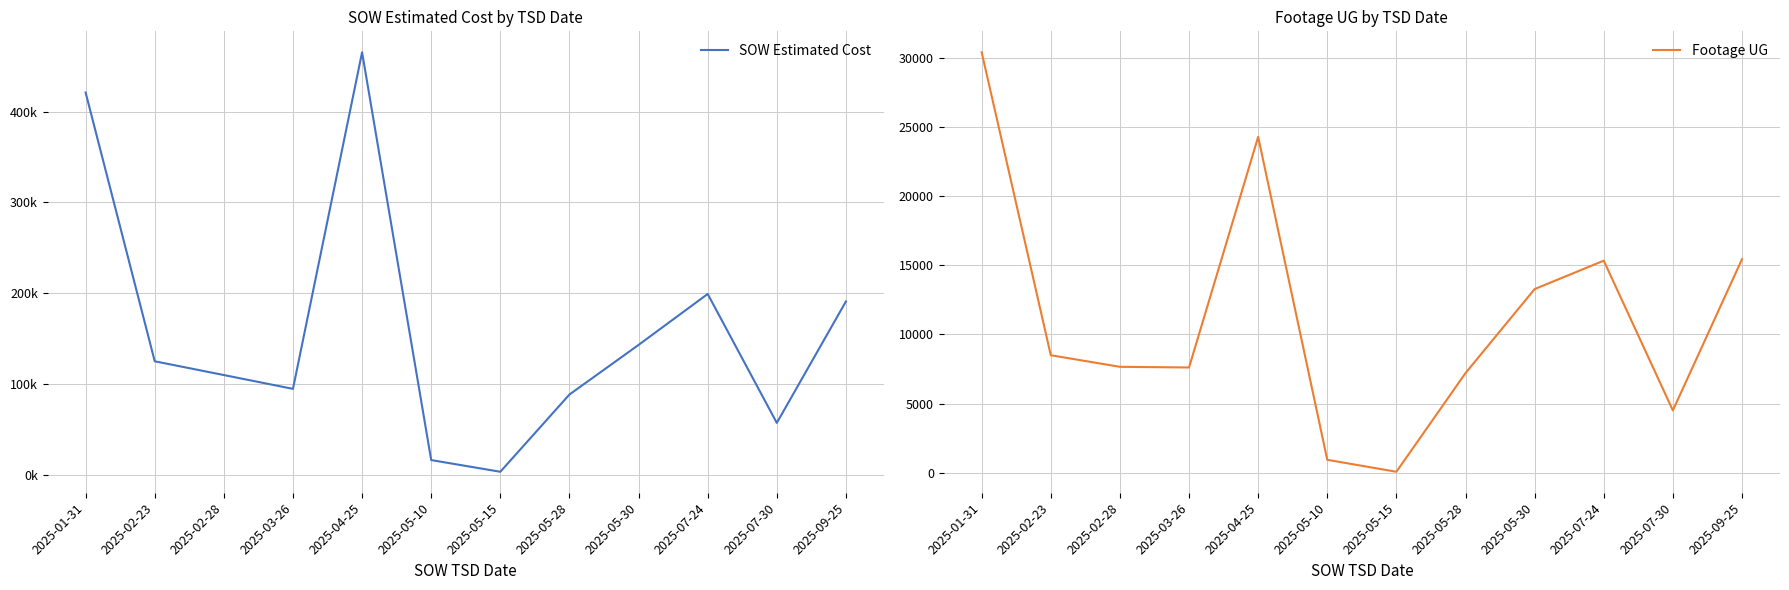

True or false: Footage UG has more than 0 points higher than both neighbors.

True